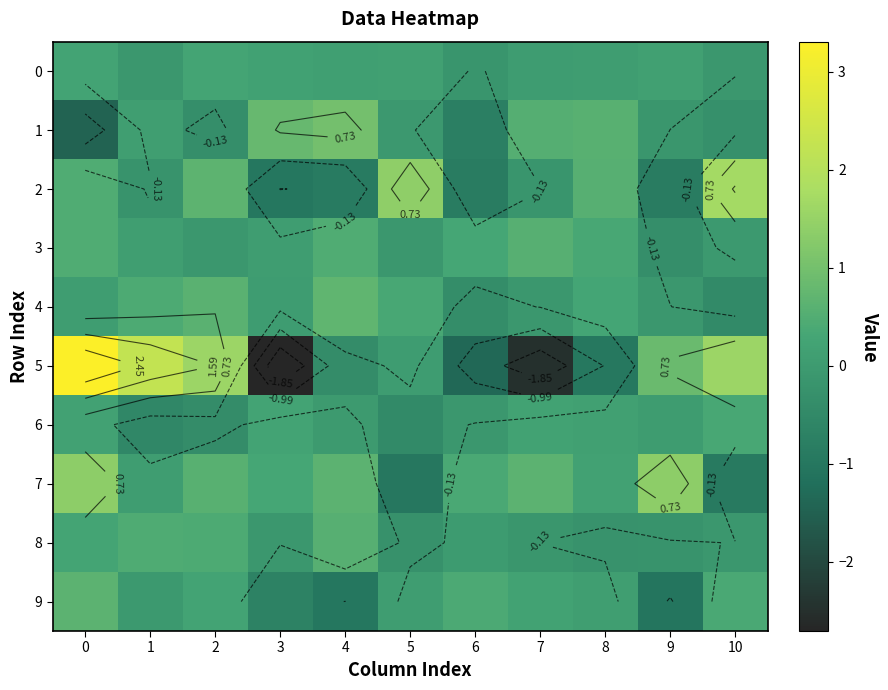

The value of 7 at 6 is 0.2. True or false?

False